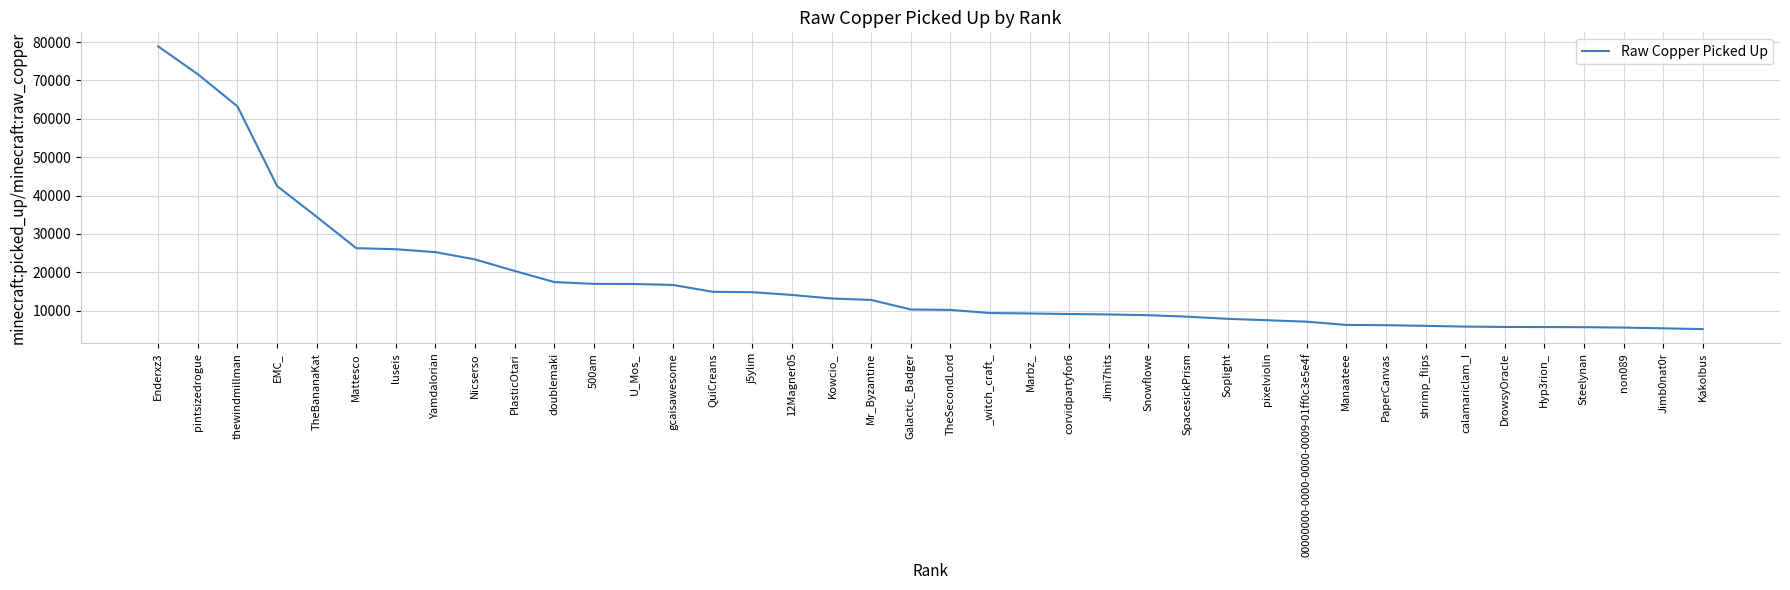

Where is the data nearest to the value 42022?

EMC_